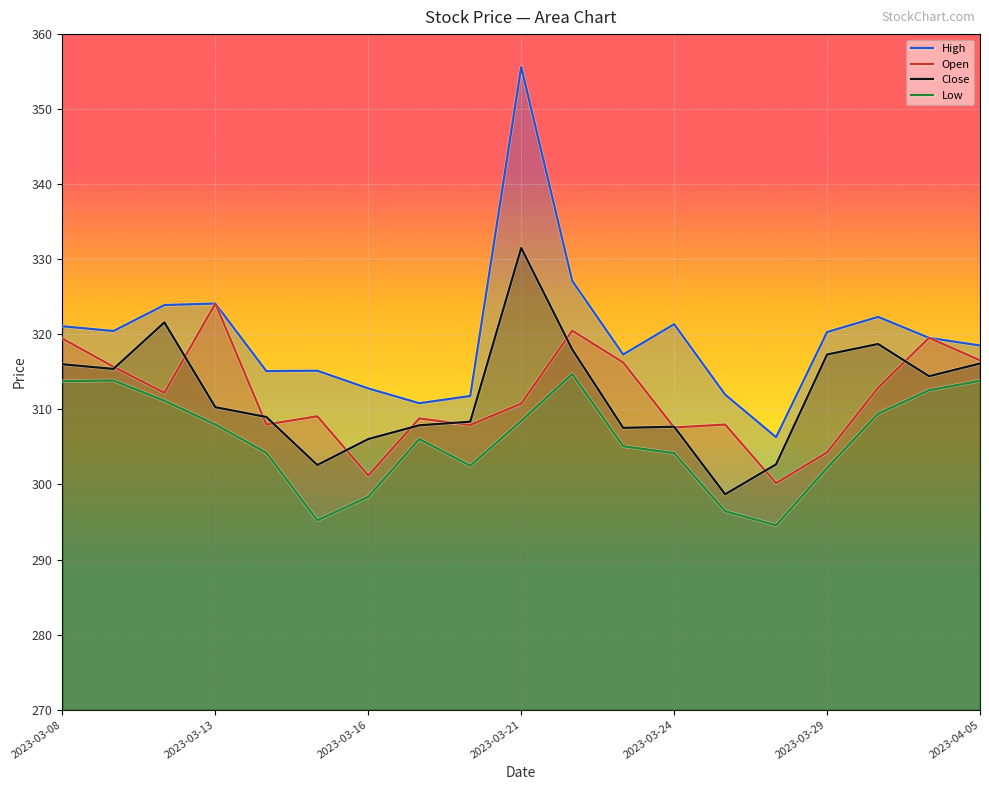

True or false: Low and Close intersect in this chart.

False